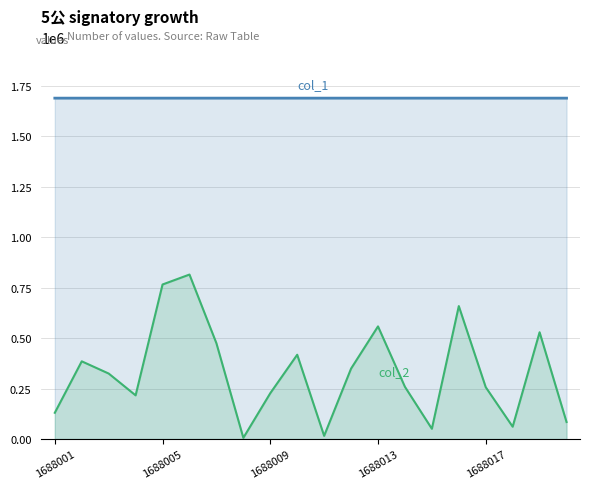

True or false: col_2 and col_1 intersect in this chart.

False